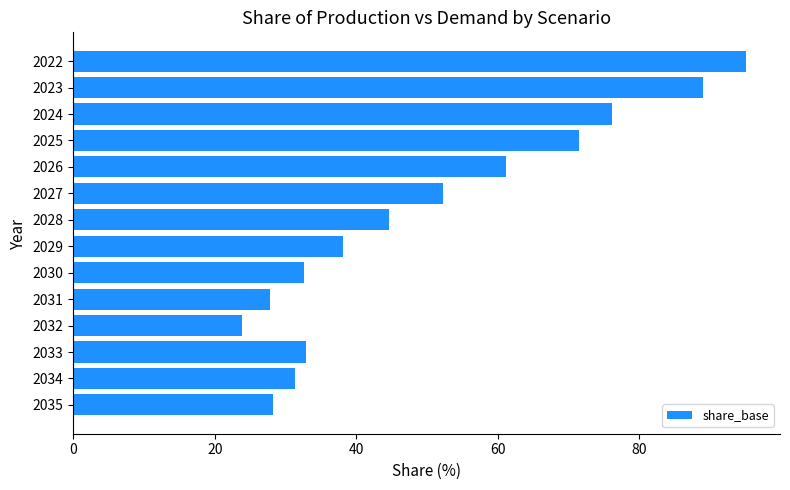

Which category has the lowest value across all series?

2032